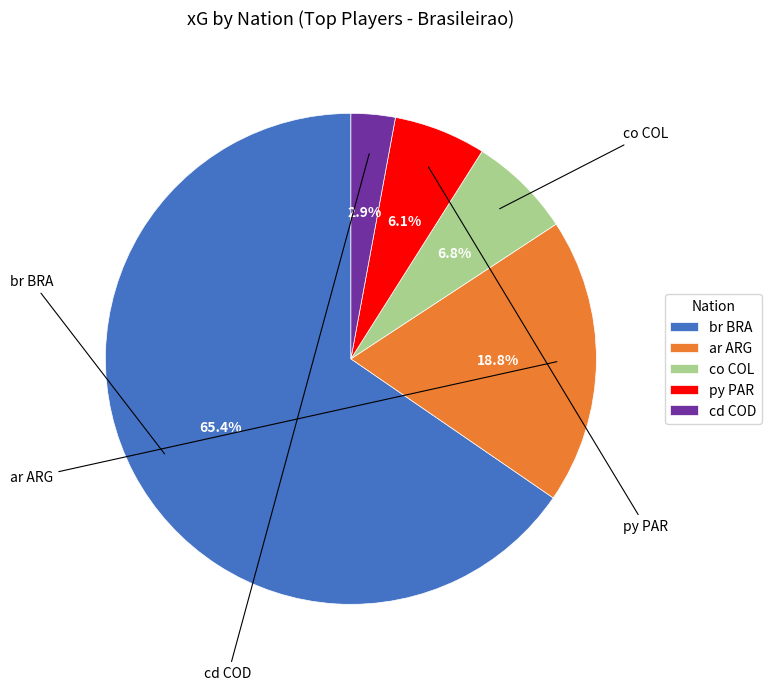

Is cd COD the majority of the pie?

No